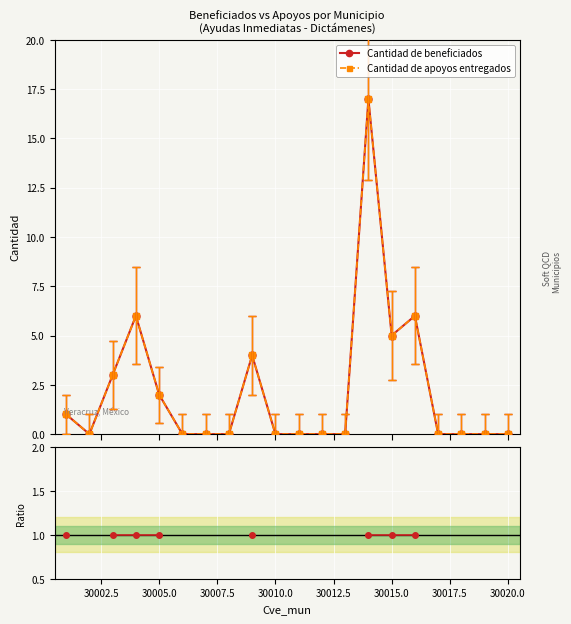

Does the chart display data point markers on the line(s)?

Yes